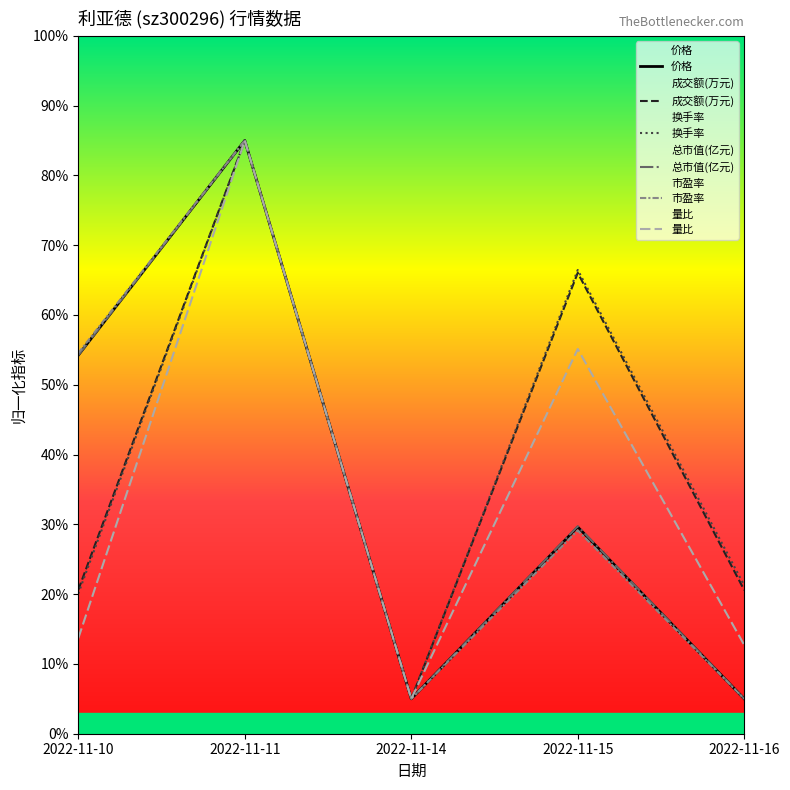

Reading left to right, extract all data points from this chart.

价格: 54.2	85.0	5.0	29.6	5.0
成交额(万元): 20.6	85.0	5.0	66.0	20.6
换手率: 20.1	85.0	5.0	66.4	21.2
总市值(亿元): 54.2	85.0	5.0	29.7	5.0
市盈率: 54.5	85.0	5.0	29.1	5.0
量比: 13.7	85.0	5.0	55.1	12.7